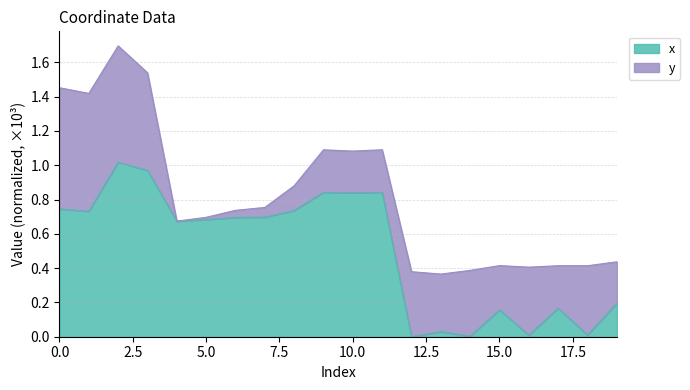

Reading left to right, list all the values displayed in this chart.

0.7	0.7	1.0	1.0	0.7	0.7	0.7	0.7	0.7	0.8	0.8	0.8	0.0	0.0	0.0	0.2	0.0	0.2	0.0	0.2